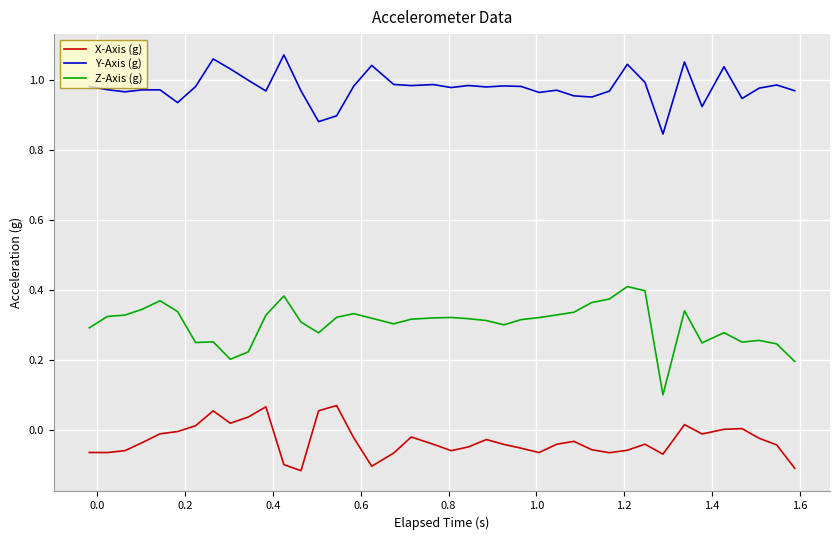

Which series has the largest total across all categories?

Y-Axis (g)